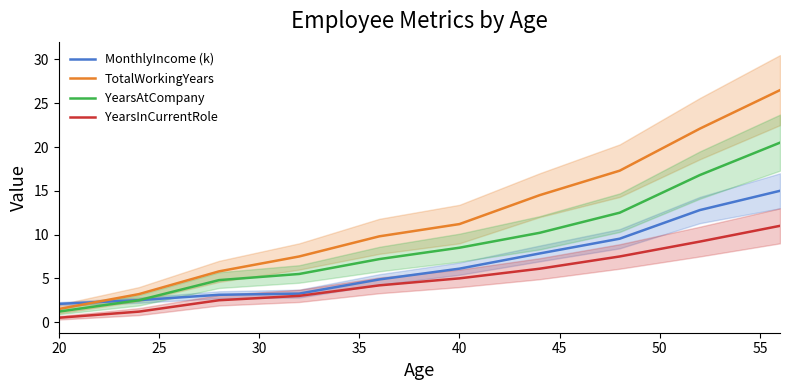

What are all the series names shown in the legend?

MonthlyIncome (k), TotalWorkingYears, YearsAtCompany, YearsInCurrentRole